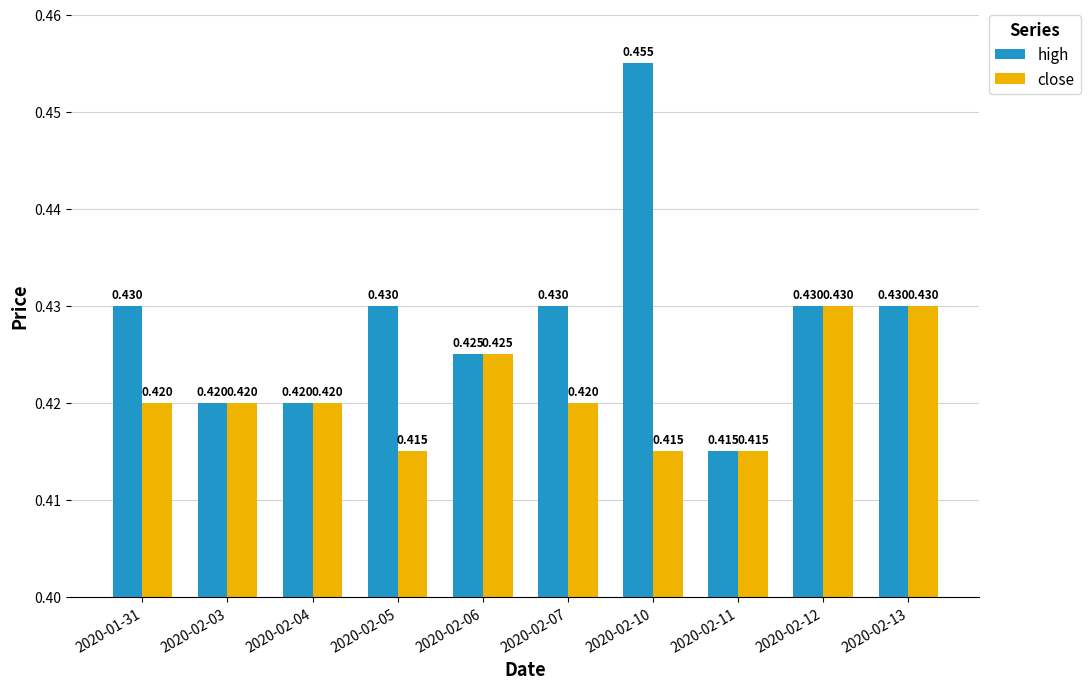

How many close values are between 0 and 1?

10